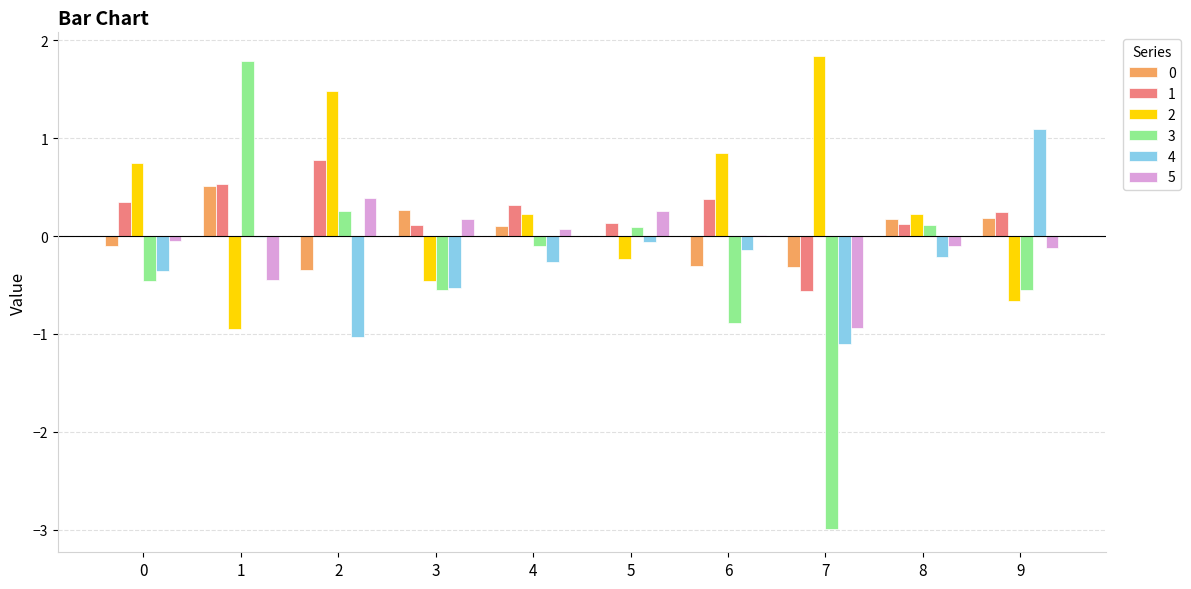

Is the value of 4 at 4 greater than the value of 5 at 0?

No